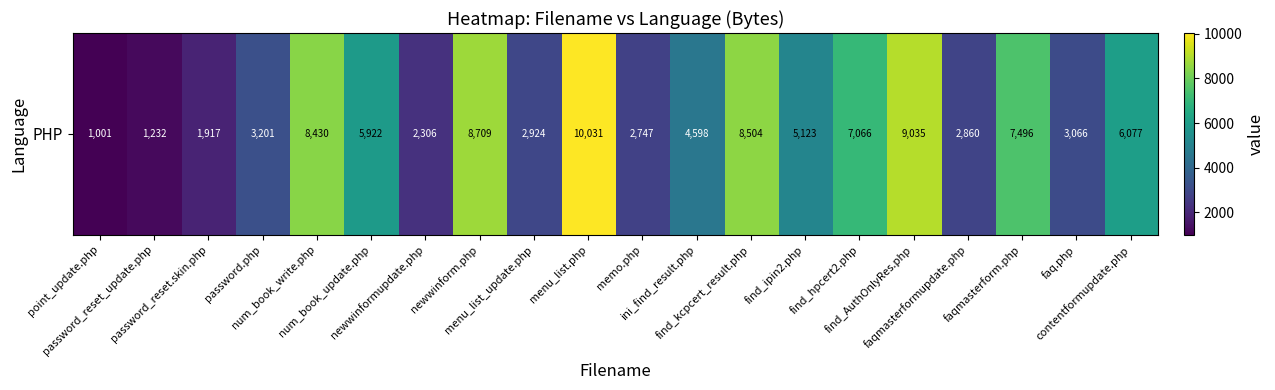

Reading left to right, what are all the values shown in this chart?

point_update.php=1001	password_reset_update.php=1232	password_reset.skin.php=1917	password.php=3201	num_book_write.php=8430	num_book_update.php=5922	newwinformupdate.php=2306	newwinform.php=8709	menu_list_update.php=2924	menu_list.php=10031	memo.php=2747	ini_find_result.php=4598	find_kcpcert_result.php=8504	find_ipin2.php=5123	find_hpcert2.php=7066	find_AuthOnlyRes.php=9035	faqmasterformupdate.php=2860	faqmasterform.php=7496	faq.php=3066	contentformupdate.php=6077